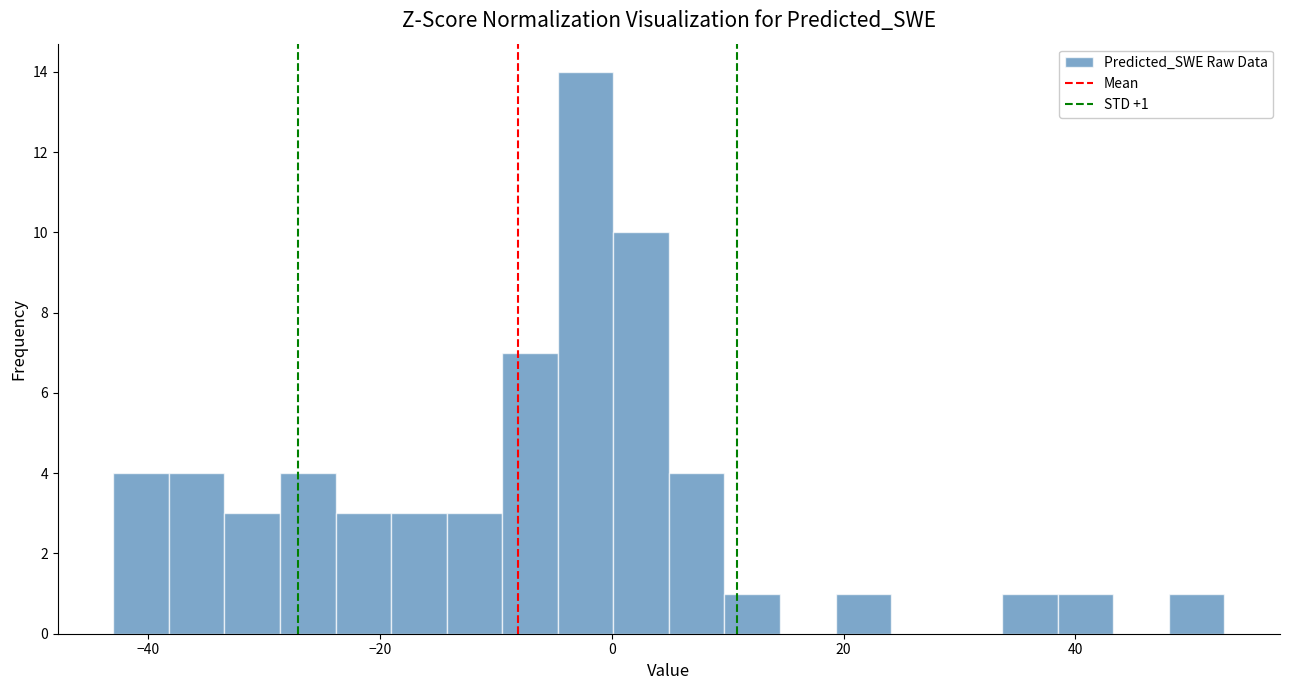

Read against the x-axis, roughly where is the centre of the tallest bar?

-2